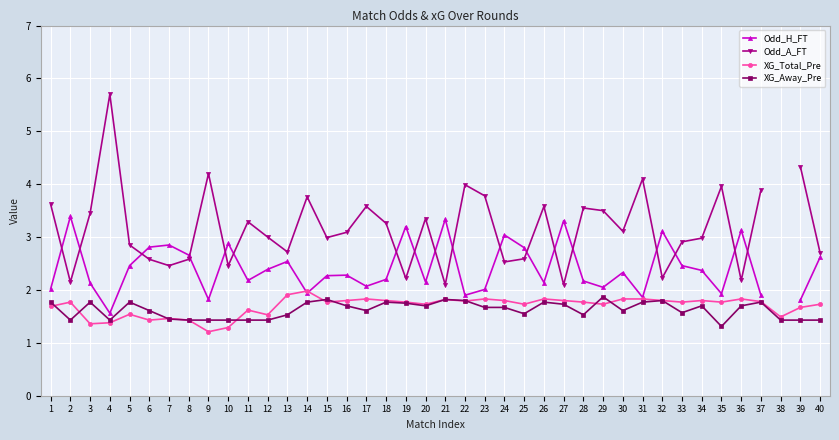

In Odd_H_FT, how many points are higher than both neighbors (excluding endpoints)?

12